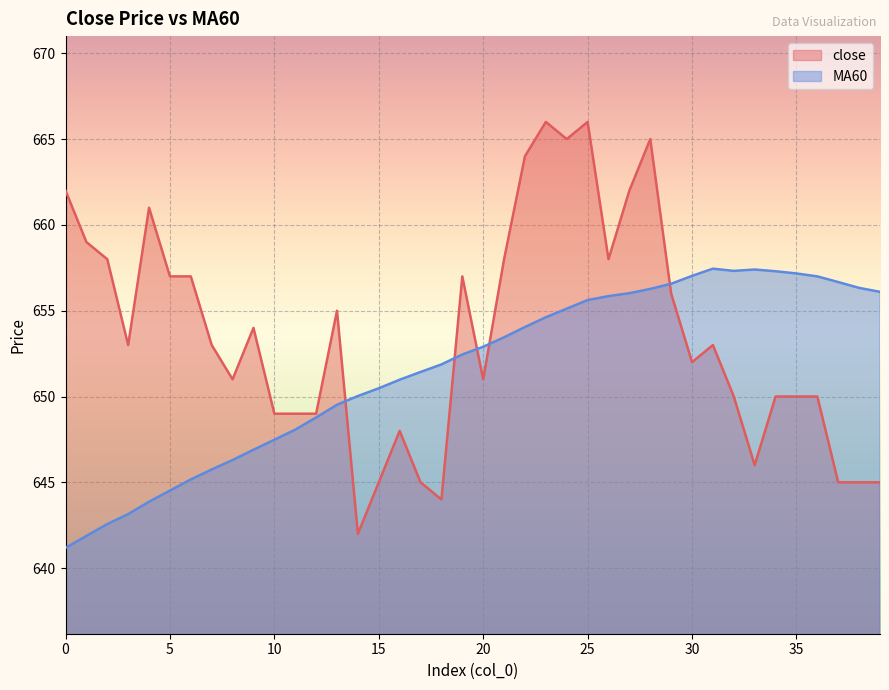

What is the spread (max minus min) of values at 24?

9.9